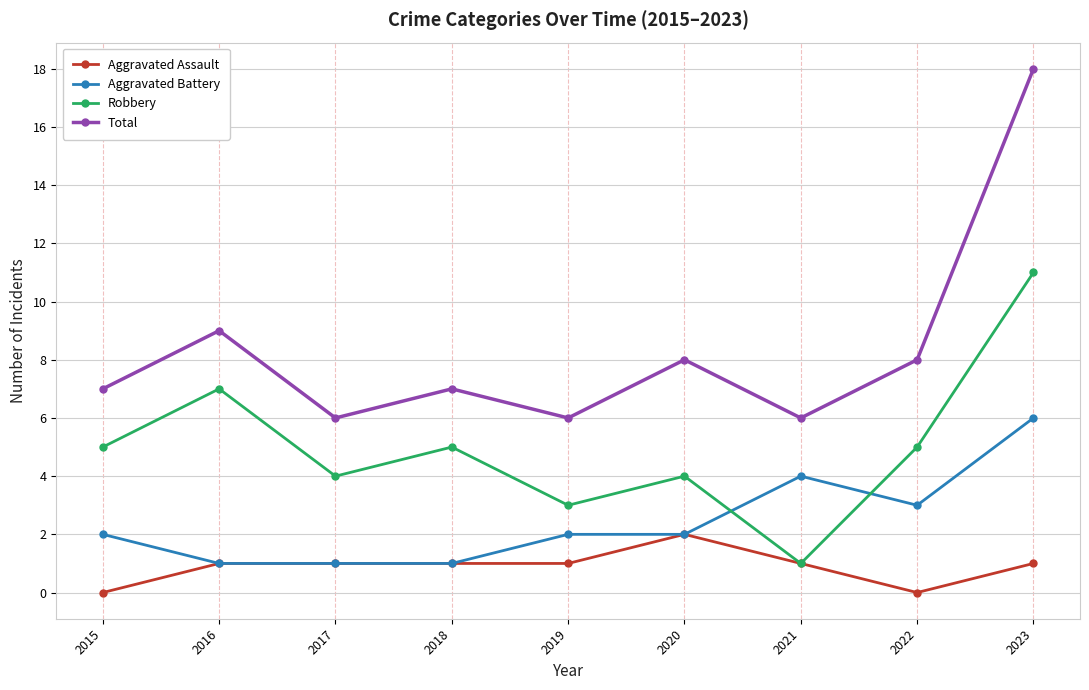

List the series in order of their peak value, lowest first.

Aggravated Assault, Aggravated Battery, Robbery, Total